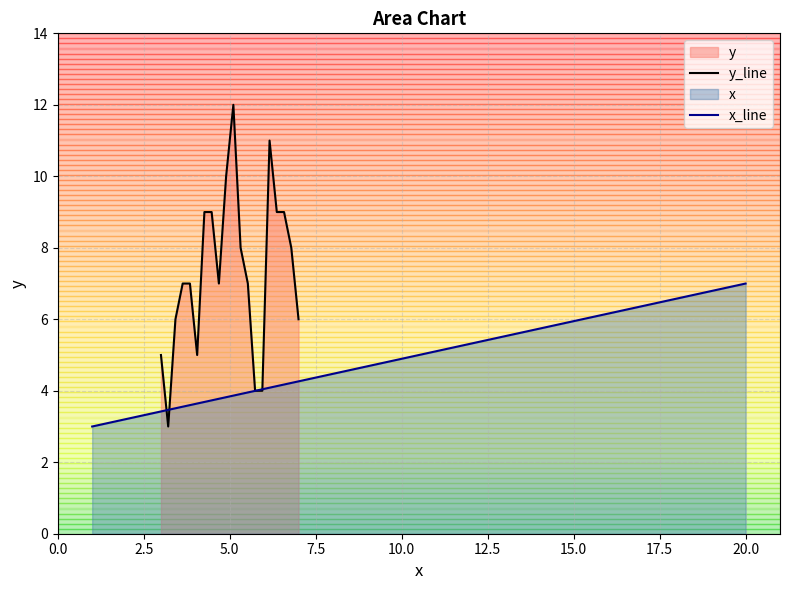

Rank the series by their average value, from lowest to highest.

x_line, y_line